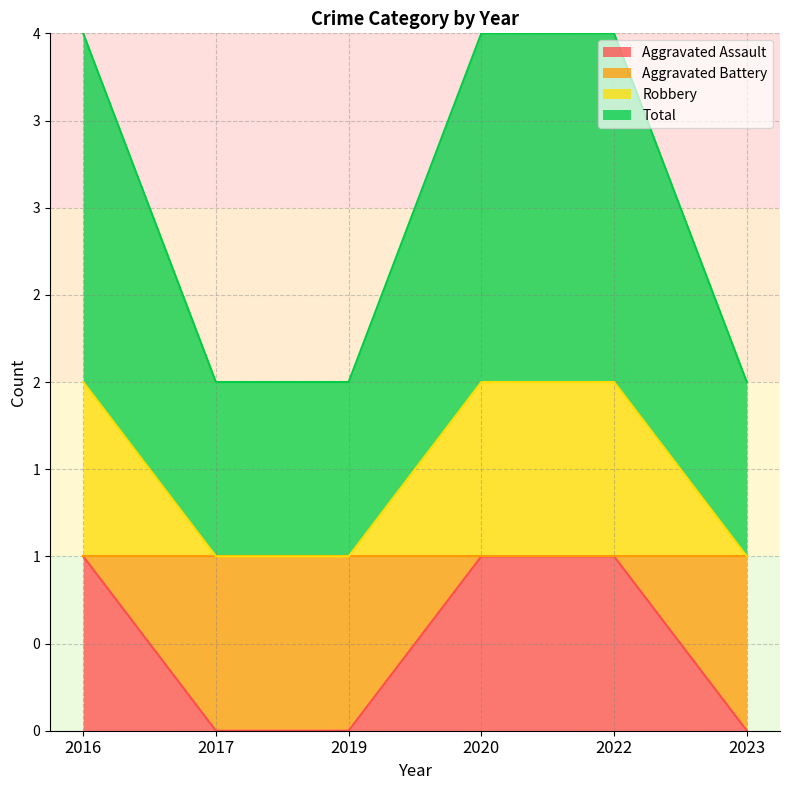

Does the chart have visible grid lines?

Yes